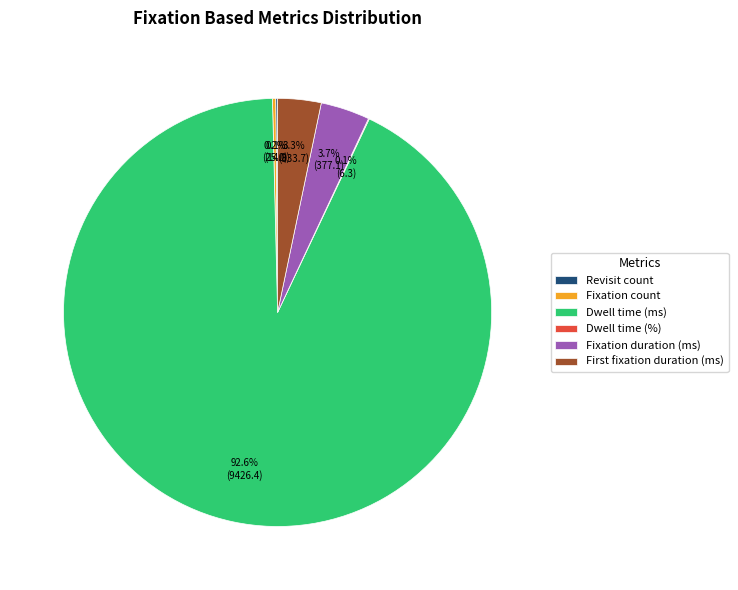

What is the largest slice in the pie chart?

Dwell time (ms)